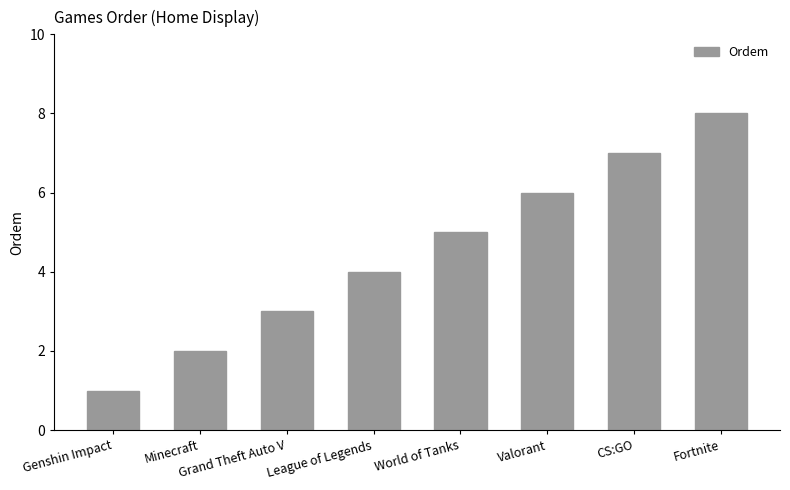

The chart shows a value of 7 at CS:GO. True or false?

True